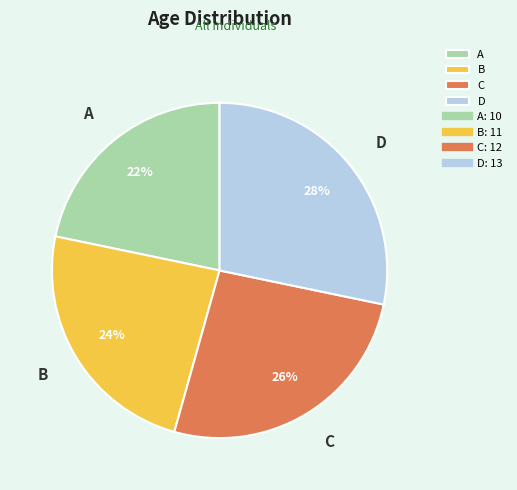

Is there a majority slice in this chart?

No